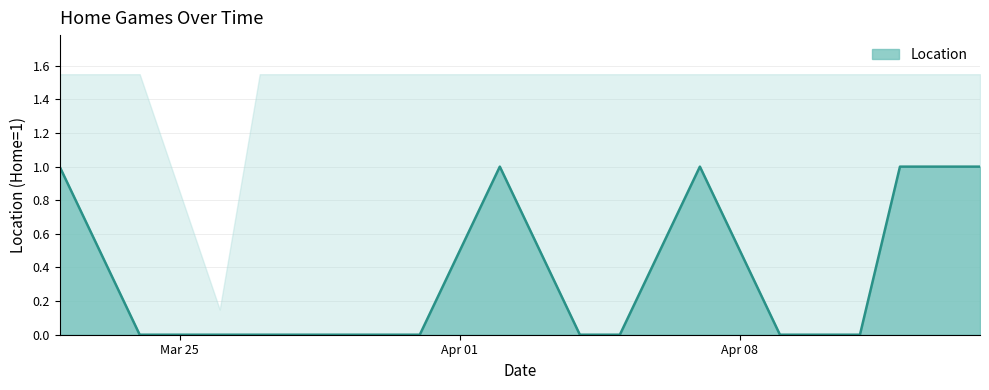

The value at 2024-04-07 is 1. True or false?

False